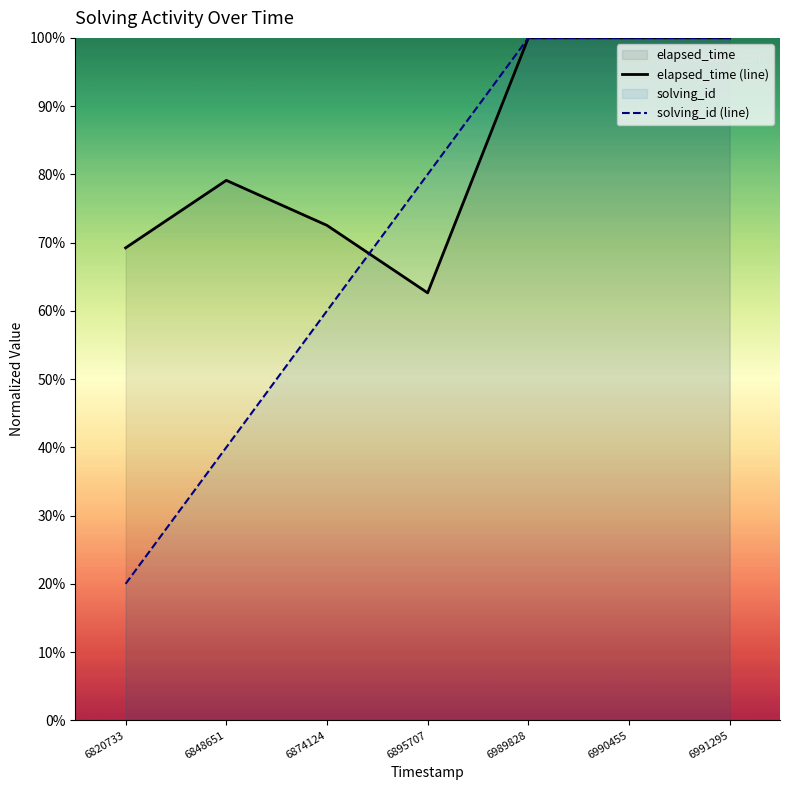

At which label does solving_id (line) reach its peak?

6989828